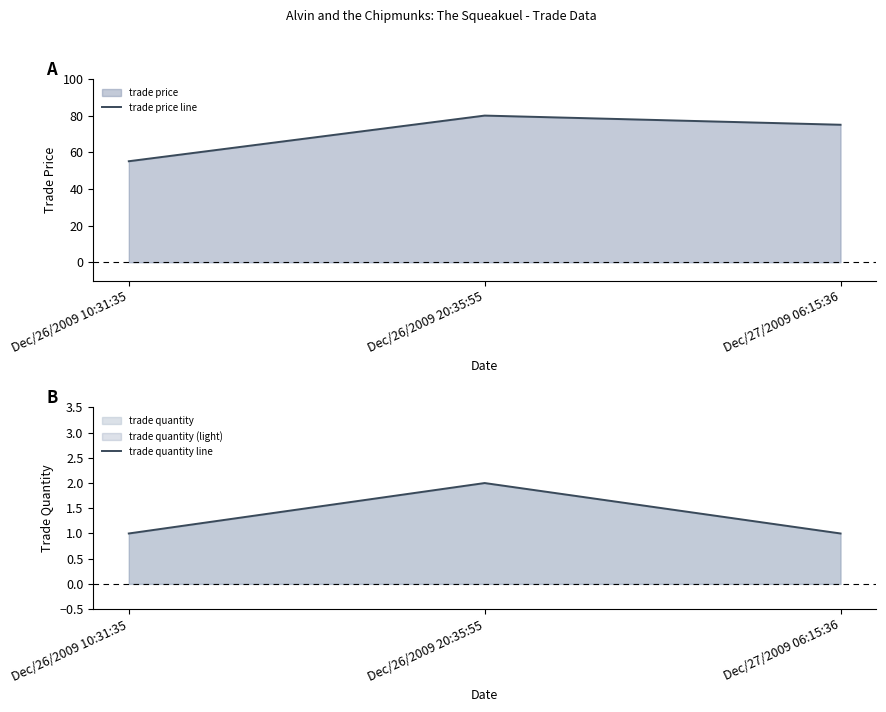

List the series in order of their peak value, lowest first.

trade quantity line, trade price line